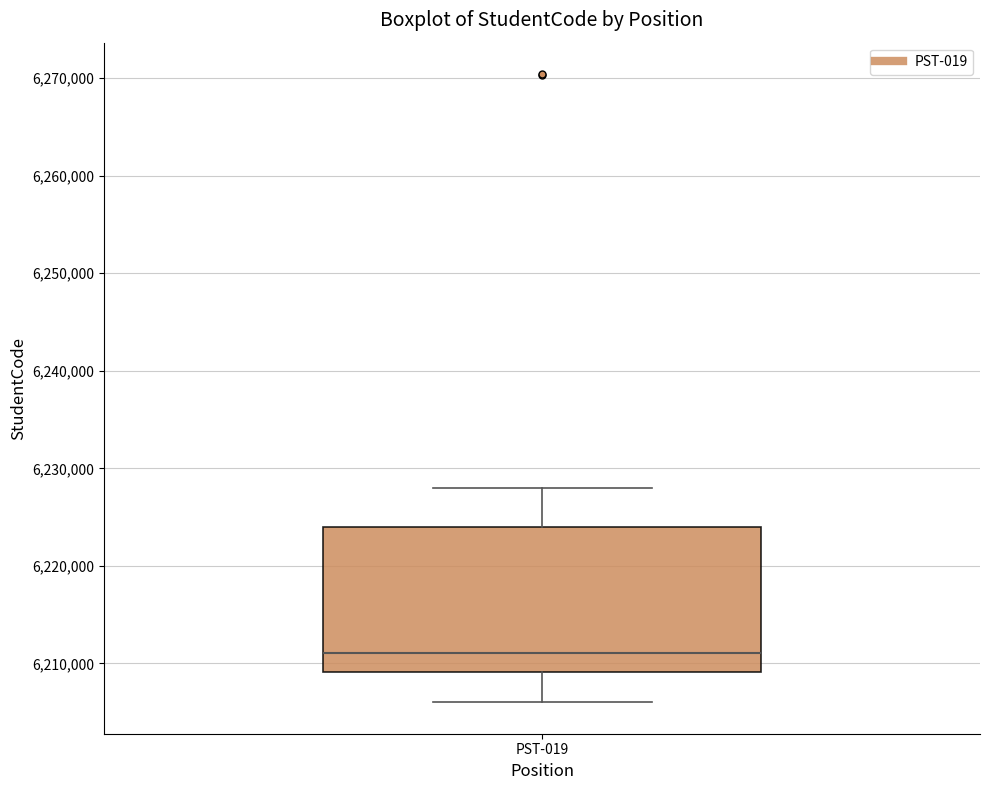

Read this box plot against the y-axis: the position of the median line, the range covered by the box, and the ends of both whiskers. The values are not printed on the chart, so give them approximately, as read against the axis.

median 6211000, box 6209000 to 6224000, whiskers 6206000 to 6228000